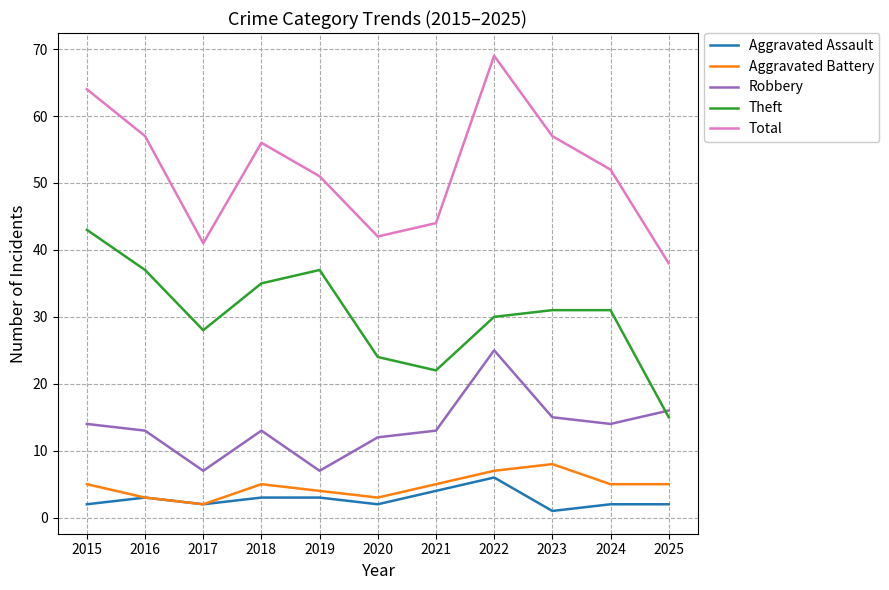

What is the total value across all series at 2018?

112